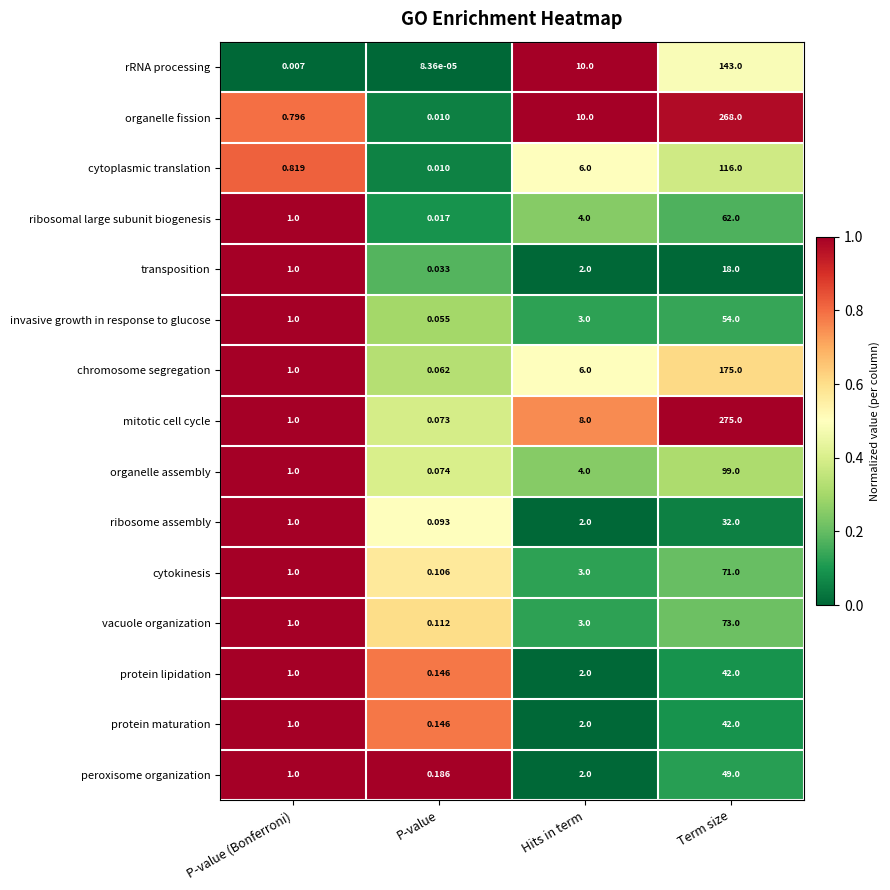

At which category is the sum across all series the highest?

Term size